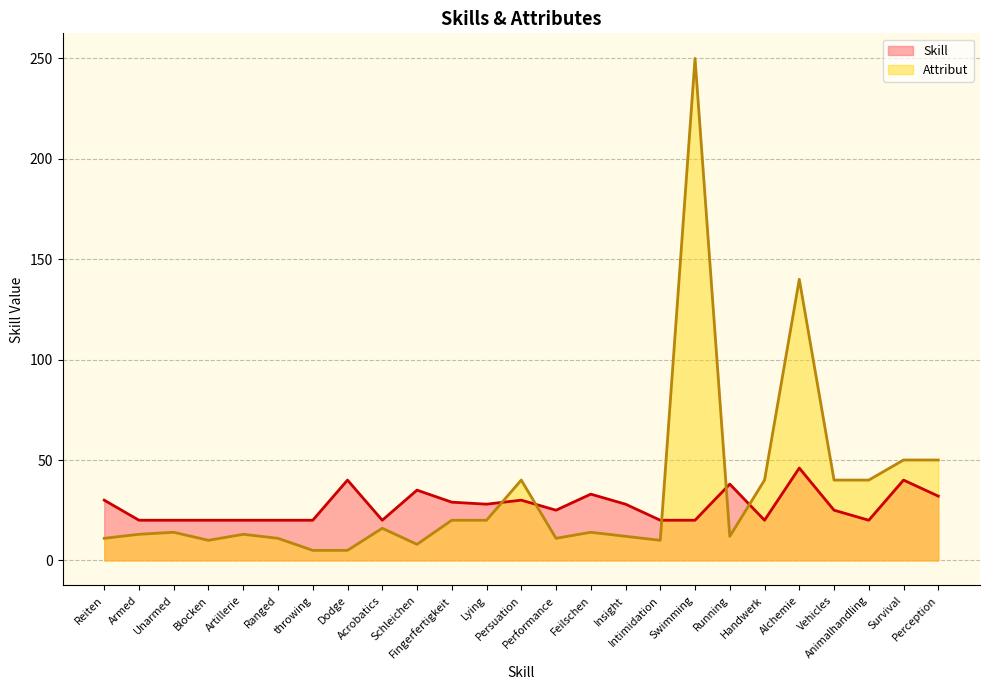

How many points are lower than both their immediate neighbors (excluding endpoints)?

5